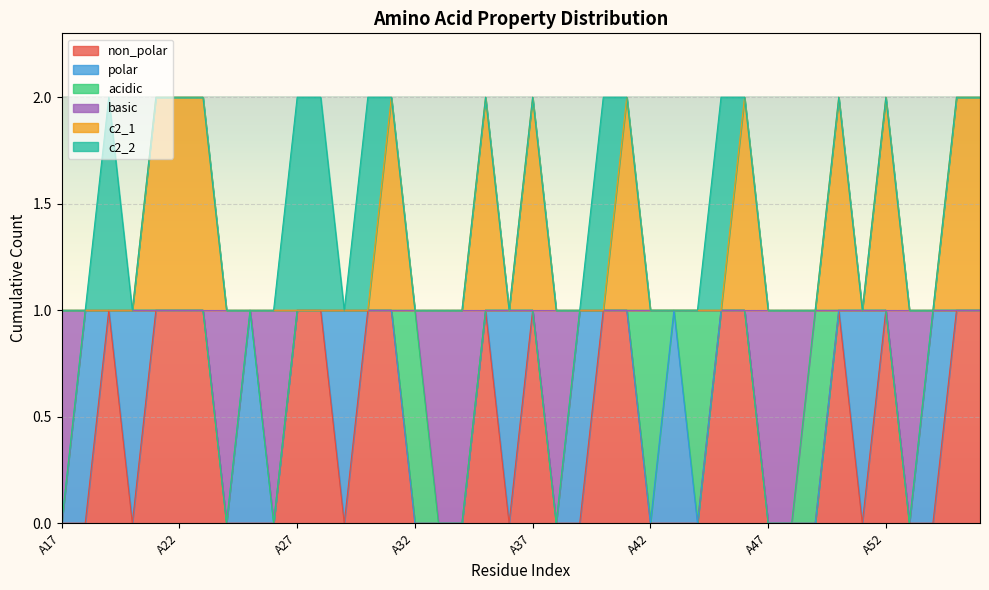

What are all the series names shown in the legend?

non_polar, polar, acidic, basic, c2_1, c2_2